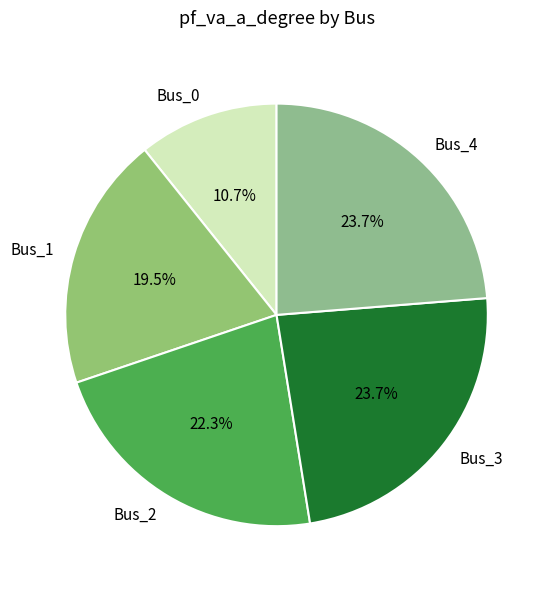

Which slice is the smallest?

Bus_0